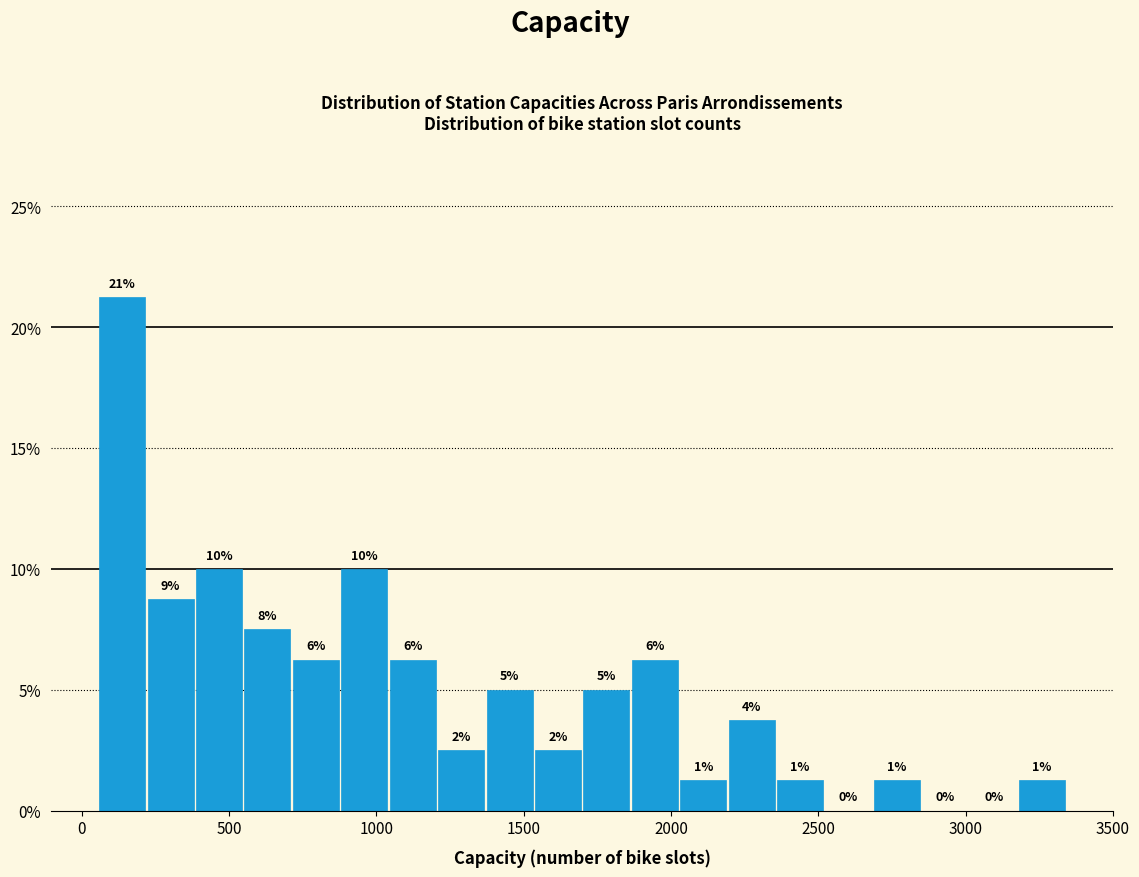

Read against the x-axis, roughly where is the centre of the tallest bar?

150